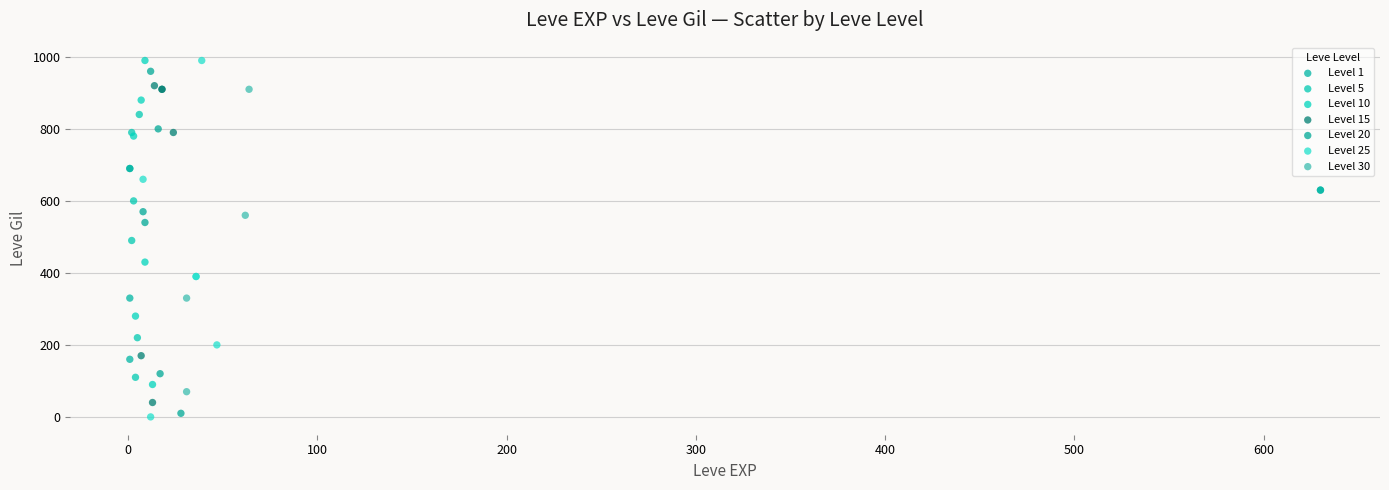

What are all the series names shown in the legend?

Level 1, Level 5, Level 10, Level 15, Level 20, Level 25, Level 30